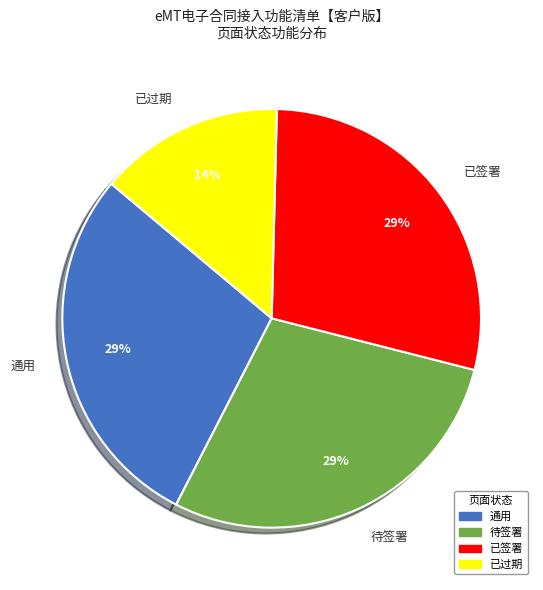

The 通用 slice represents 29% of the pie. True or false?

True